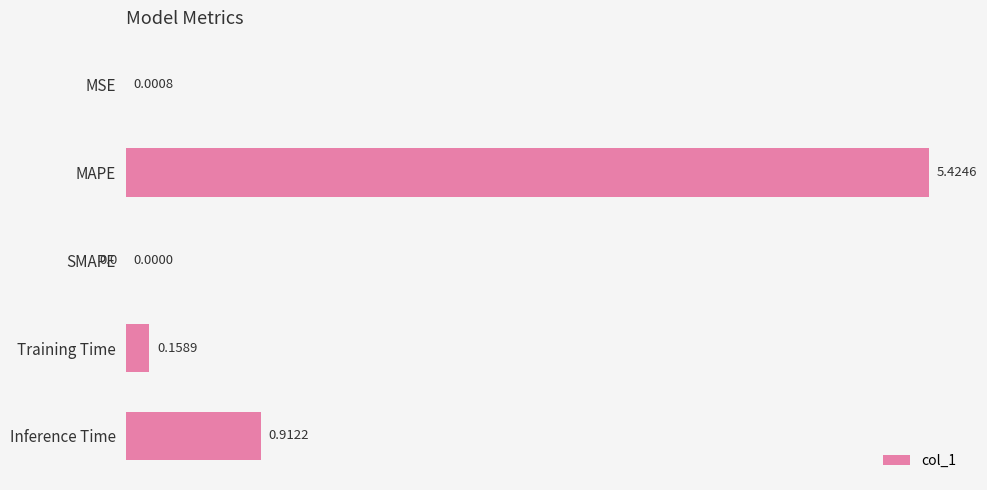

At which label is the value closest to 2?

Inference Time